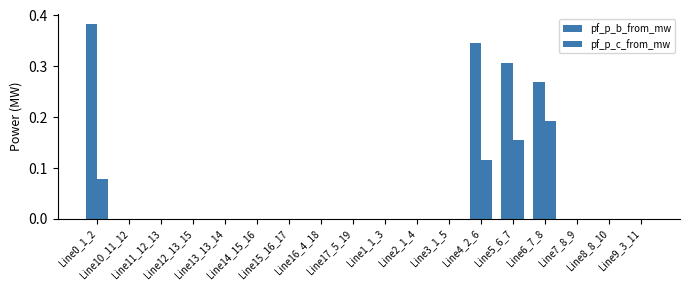

True or false: pf_p_c_from_mw has a value of 0.3 at Line6_7_8.

False